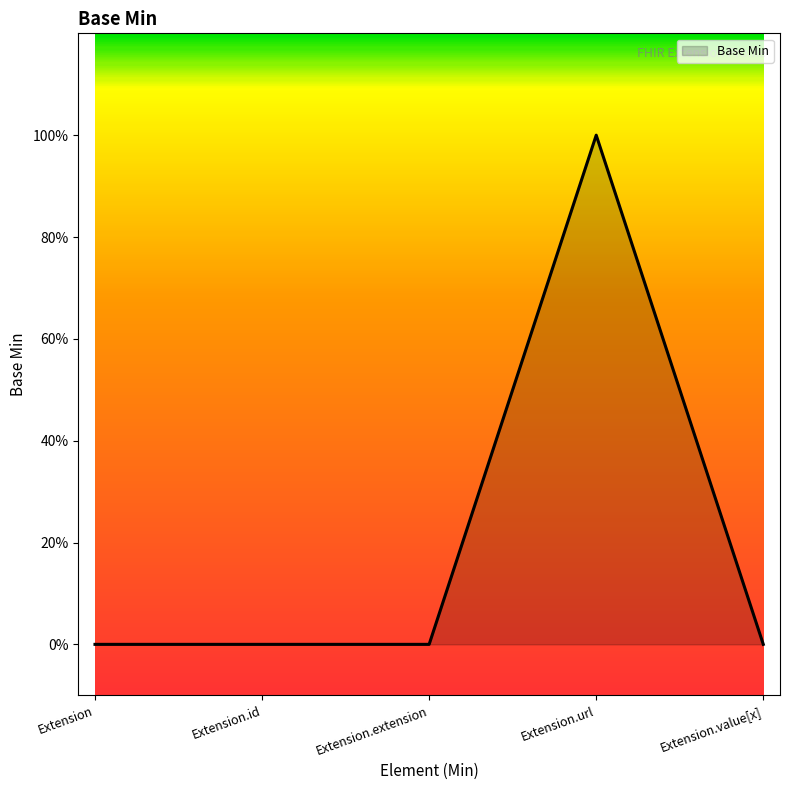

Does the chart display data point markers on the line(s)?

No